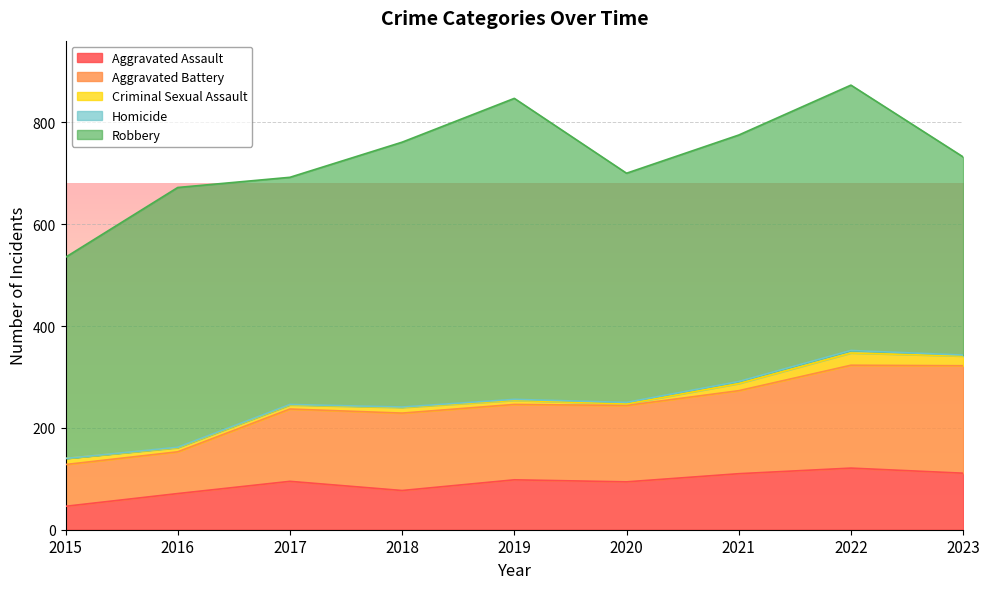

Reading left to right, extract all data points from this chart.

Aggravated Assault: 2015=46	2016=71	2017=95	2018=77	2019=98	2020=94	2021=110	2022=121	2023=111
Aggravated Battery: 2015=82	2016=82	2017=142	2018=152	2019=148	2020=150	2021=163	2022=202	2023=211
Criminal Sexual Assault: 2015=12	2016=8	2017=8	2018=11	2019=8	2020=3	2021=14	2022=24	2023=19
Homicide: 2015=0	2016=1	2017=1	2018=1	2019=2	2020=3	2021=4	2022=5	2023=2
Robbery: 2015=395	2016=510	2017=446	2018=520	2019=591	2020=450	2021=484	2022=521	2023=389